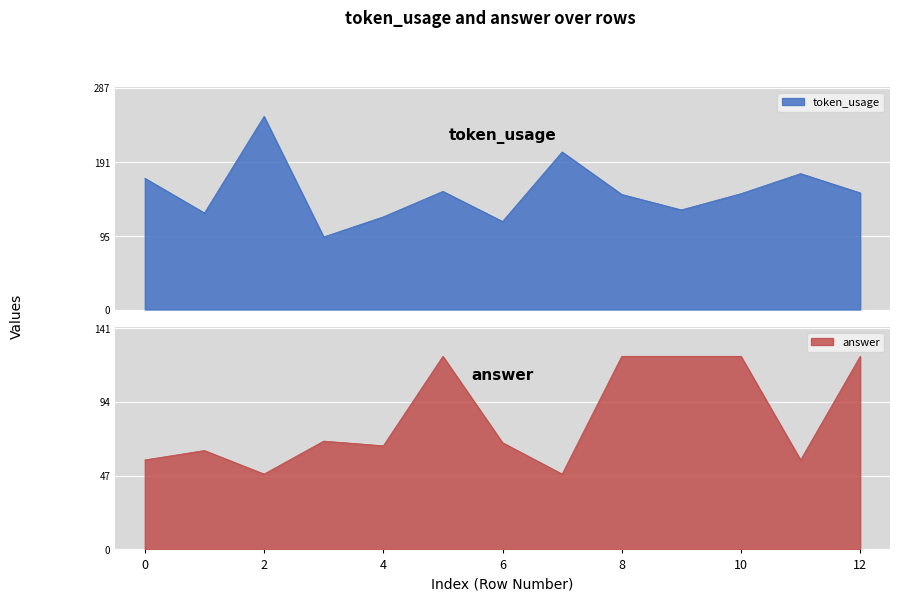

Which series has the widest spread of values?

token_usage